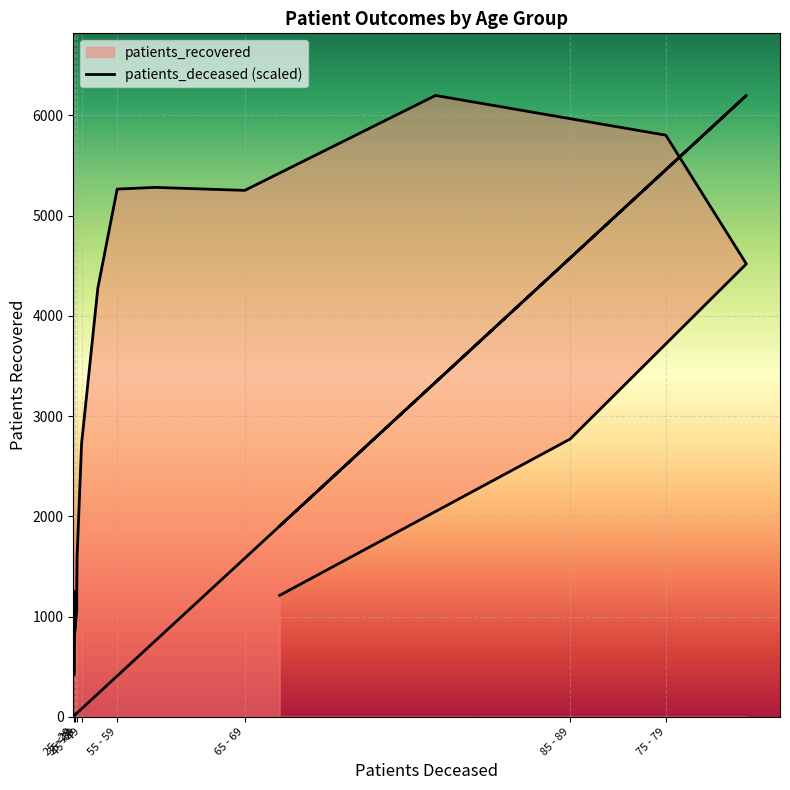

What is the label of the 6th point from the right?

65 - 69